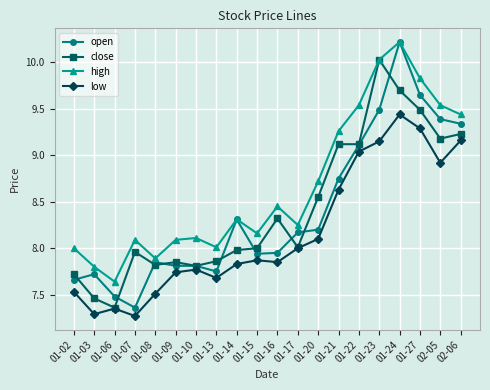

The value of close at 01-09 is 7.8. True or false?

True